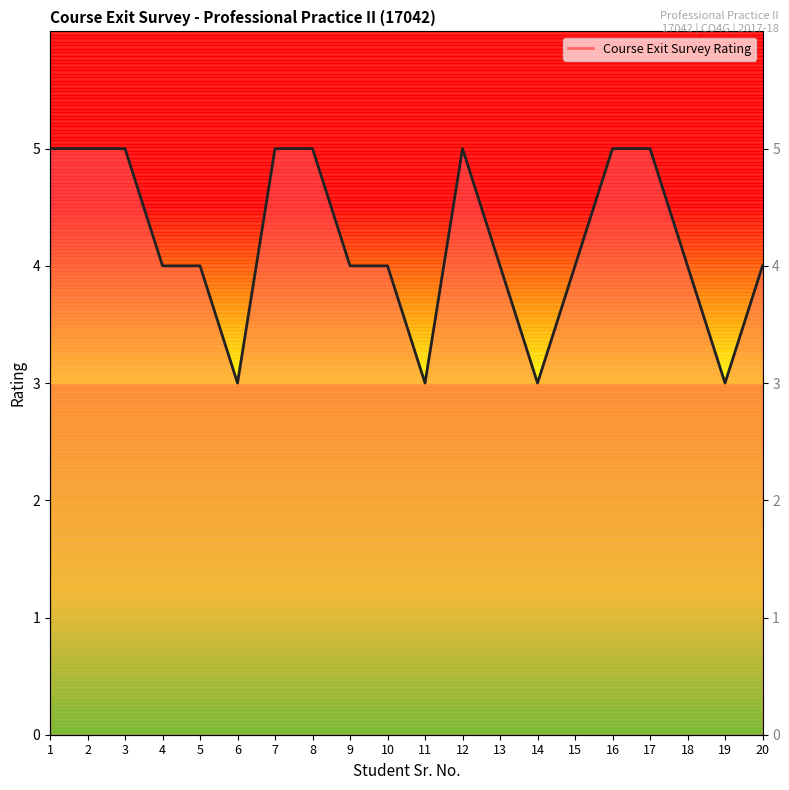

Where does the data first go above 4?

1